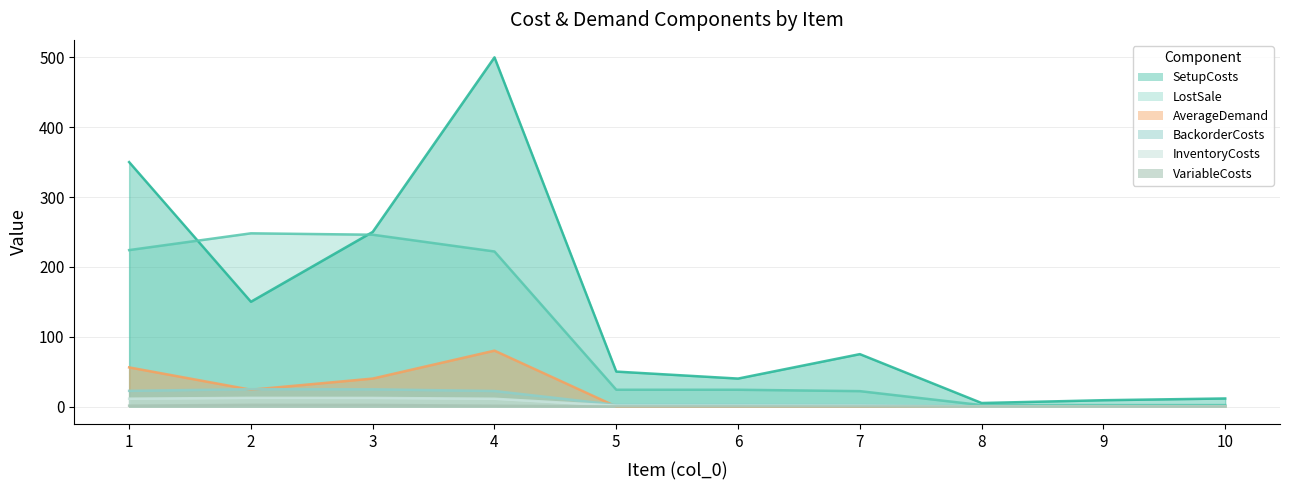

Reading right to left, what are all the values shown in this chart?

SetupCosts: 10=11.5	9=9.0	8=5.0	7=75.0	6=40.0	5=50.0	4=500.0	3=250.0	2=150.0	1=350.0
InventoryCosts: 10=2.0	9=2.0	8=2.0	7=22.0	6=24.0	5=24.0	4=222.0	3=246.0	2=248.0	1=224.0
BackorderCosts: 10=0.2	9=0.2	8=0.2	7=2.2	6=2.4	5=2.4	4=22.2	3=24.6	2=24.8	1=22.4
LostSale: 10=0.1	9=0.1	8=0.1	7=1.1	6=1.2	5=1.2	4=11.1	3=12.3	2=12.4	1=11.2
VariableCosts: 10=0.0	9=0.0	8=0.0	7=0.1	6=0.2	5=0.2	4=1.1	3=2.3	2=2.4	1=1.2
AverageDemand: 10=0.0	9=0.0	8=0.0	7=0.0	6=0.0	5=0.0	4=80.0	3=40.0	2=24.0	1=56.0